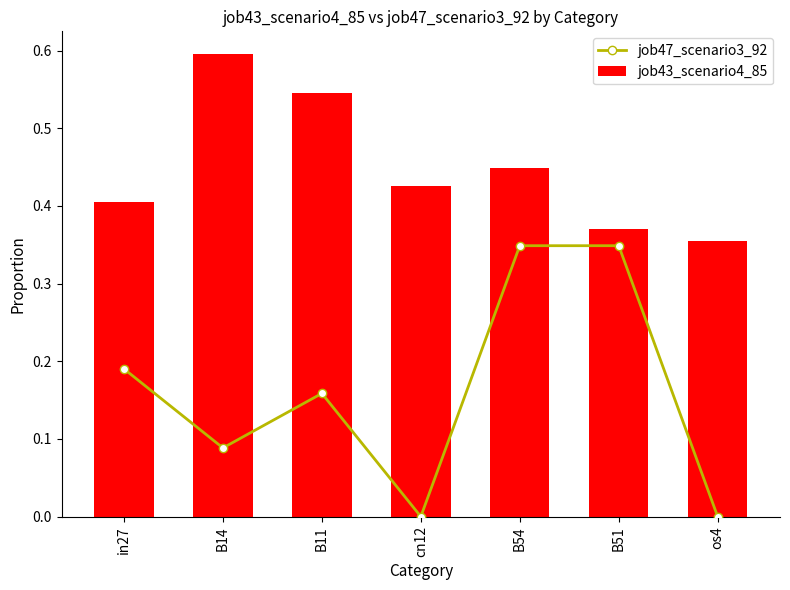

What is the total value across all series at B51?

0.7